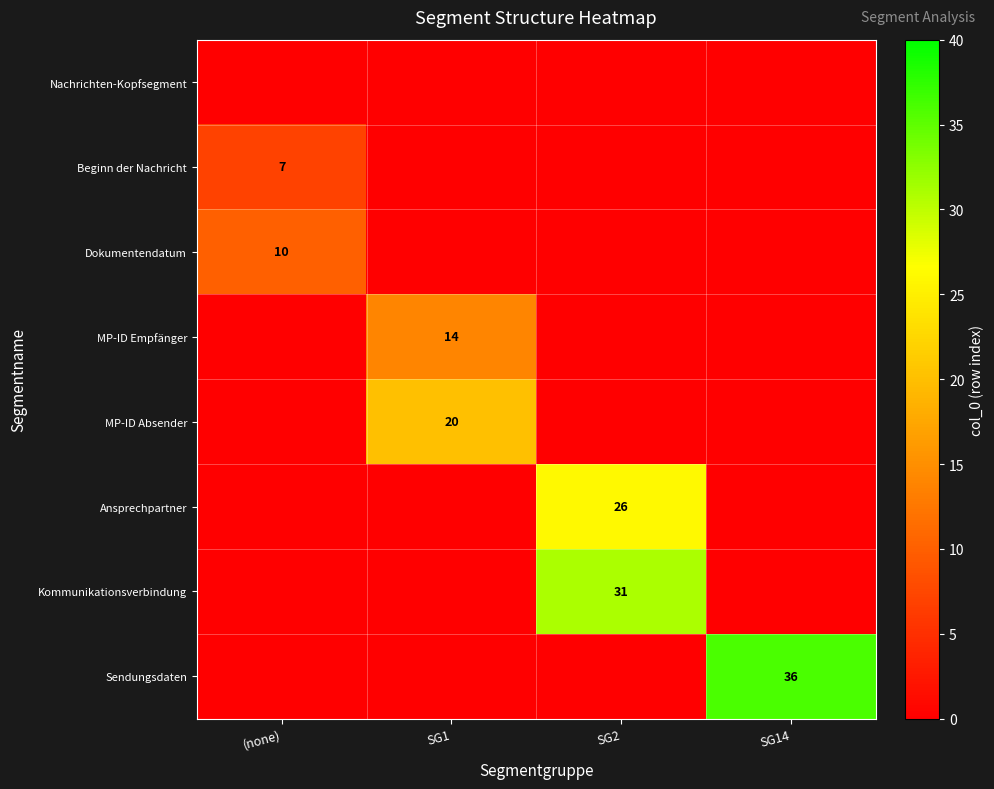

The Ansprechpartner series shows 26 at SG2. True or false?

True